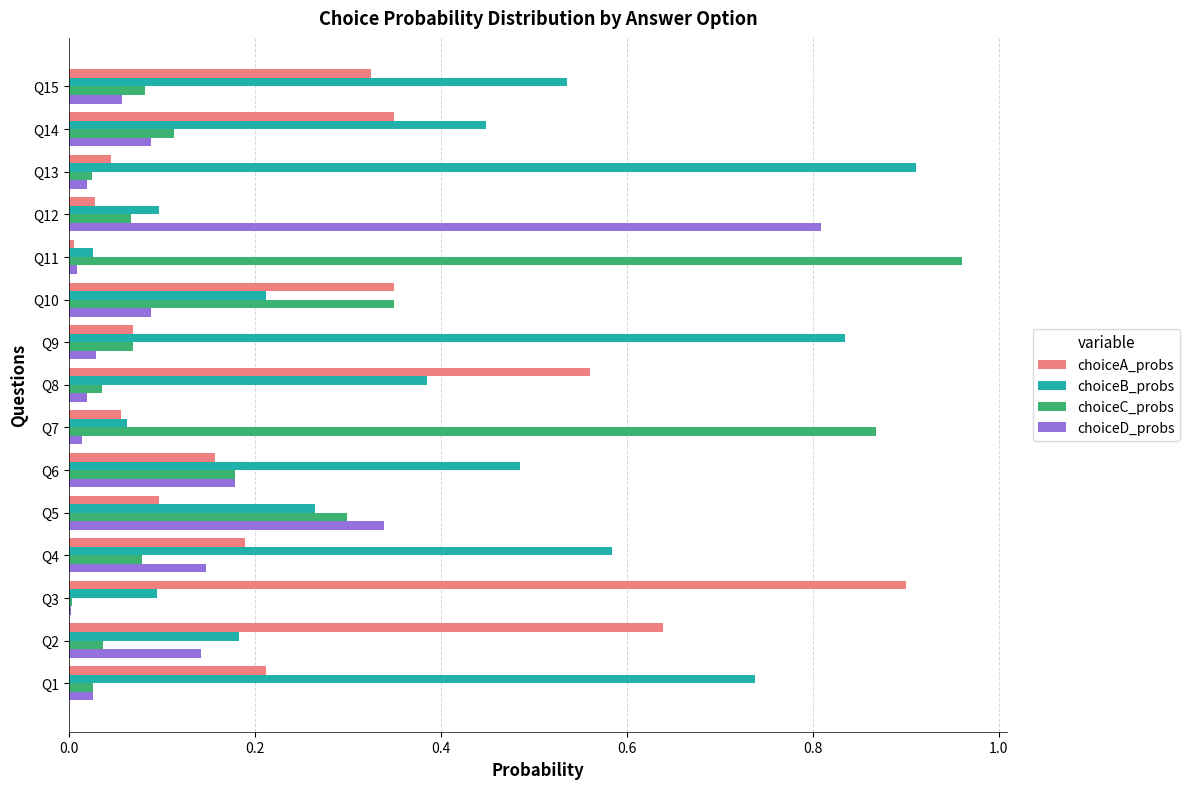

True or false: choiceA_probs has a value of 0.3 at Q15.

True